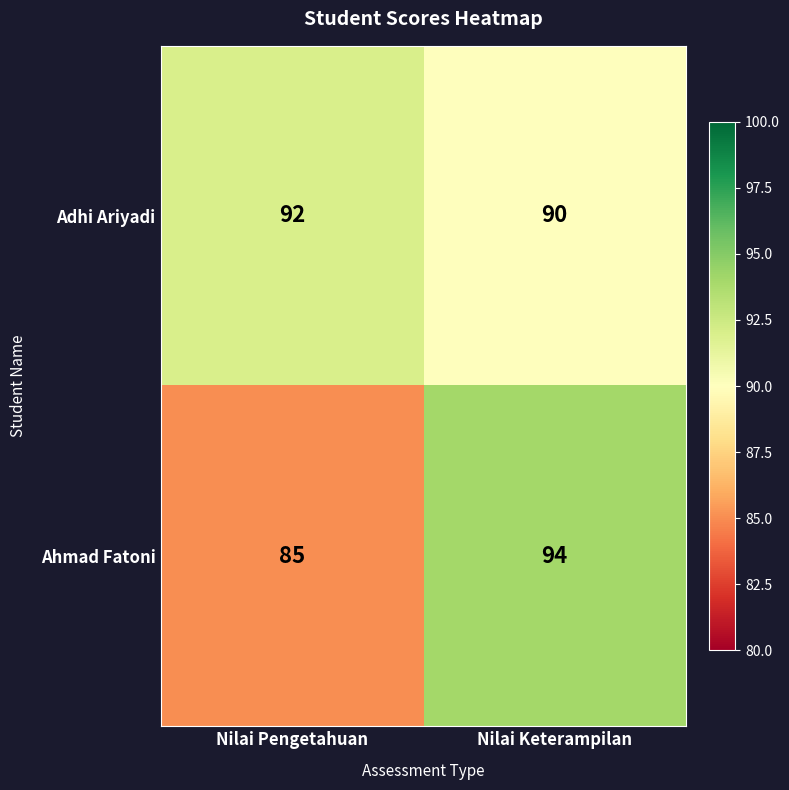

At which category is the sum across all series the highest?

Nilai Keterampilan